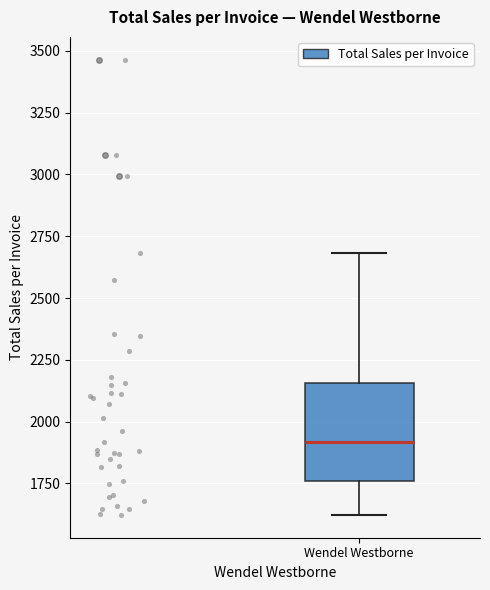

Transcribe this box plot: give where the median line is, the range the box spans, and where the two whiskers end, as read against the y-axis. The values are not printed on the chart, so give them approximately, as read against the axis.

median 1900, box 1750 to 2150, whiskers 1600 to 2700